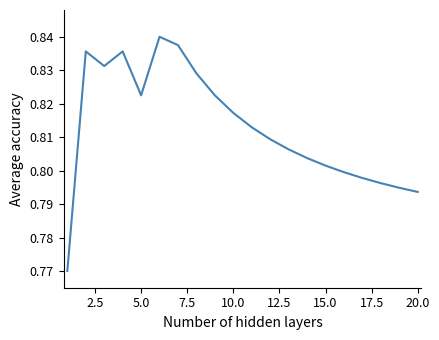

Does the chart have visible grid lines?

No